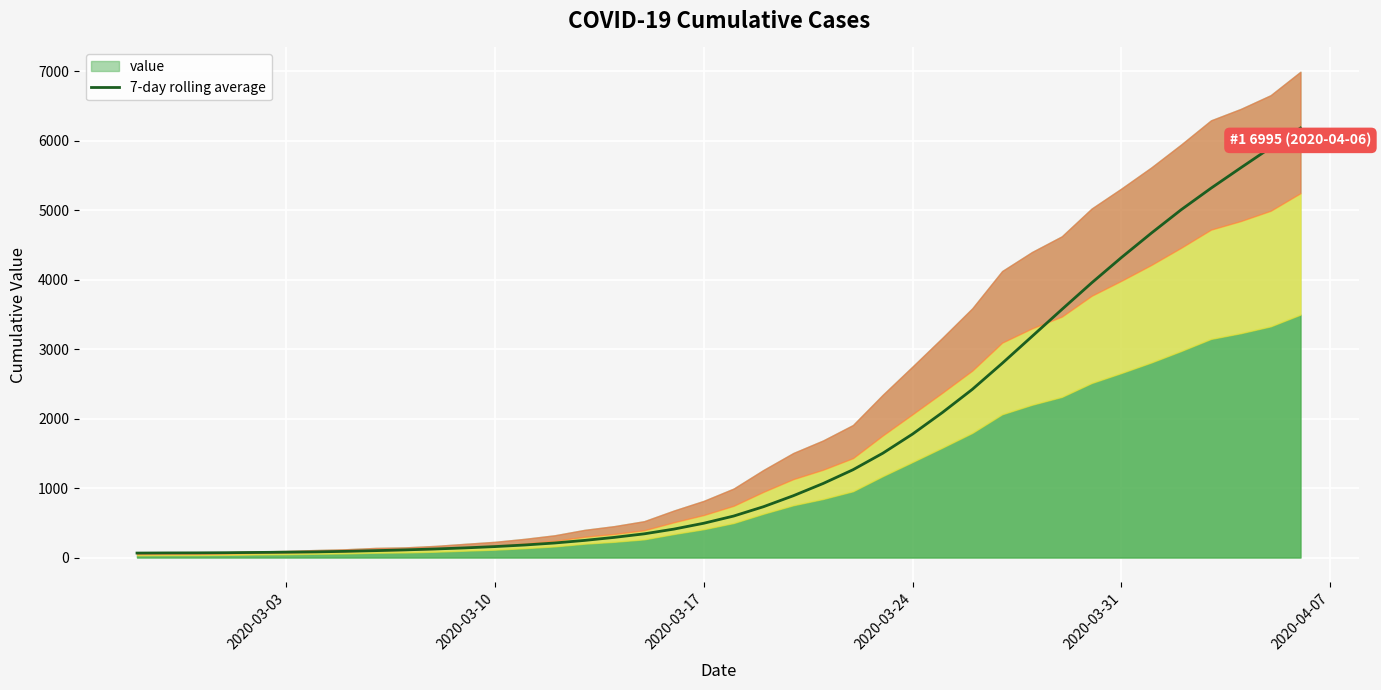

True or false: there are more than 2 points higher than both neighbors.

False